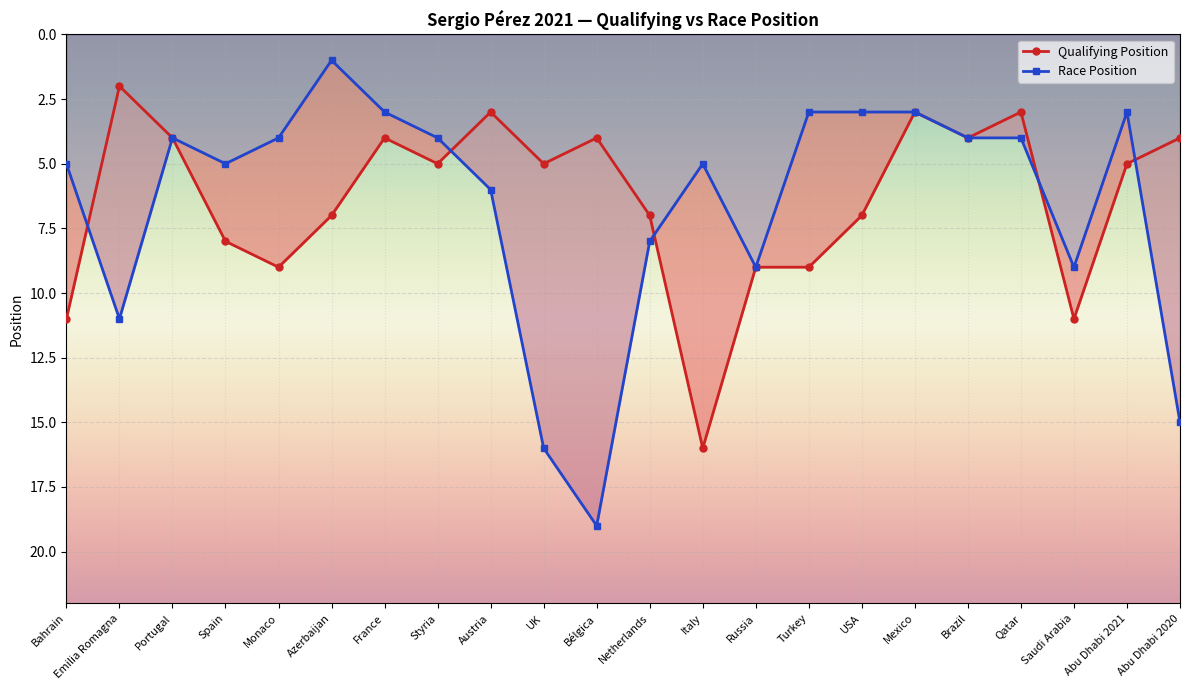

Which category has the lowest value across all series?

Azerbaijan